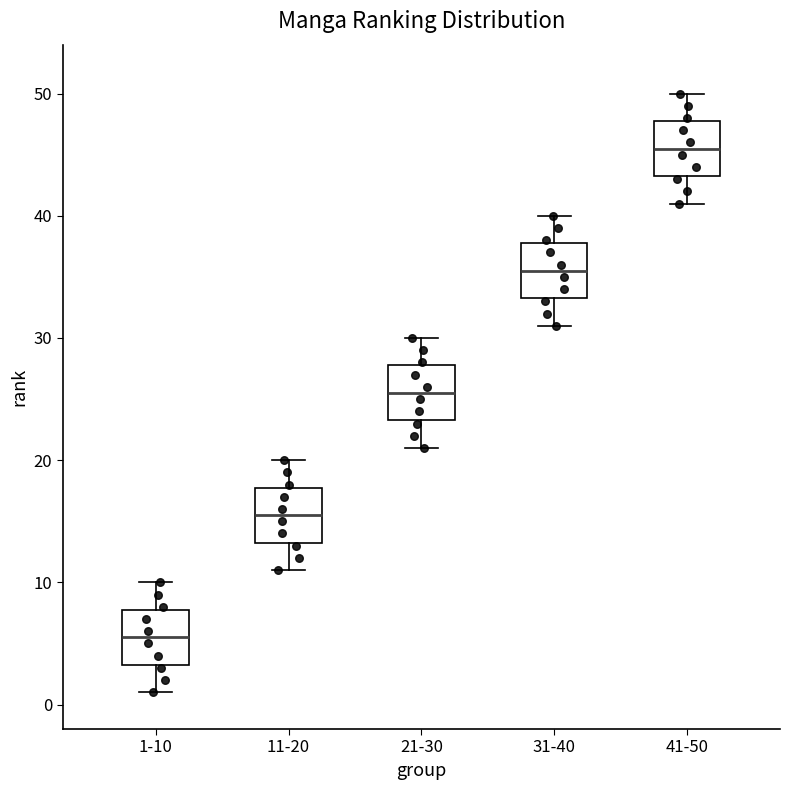

Where is the lower edge of the box for 11-20 on the y-axis? The values are not printed on the chart, so give them approximately, as read against the axis.

13